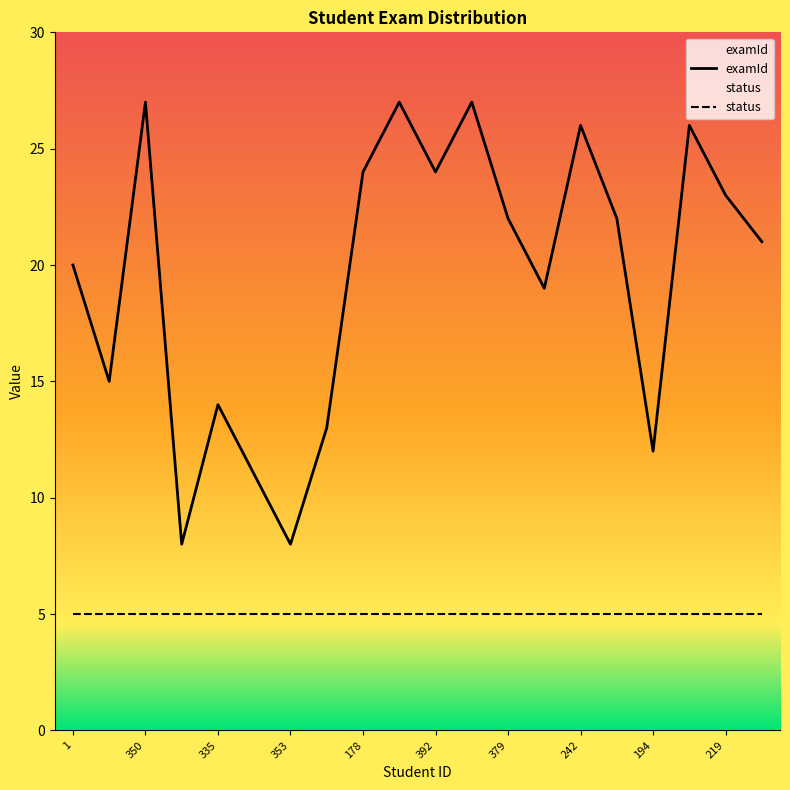

What is the minimum value shown in the chart?

5